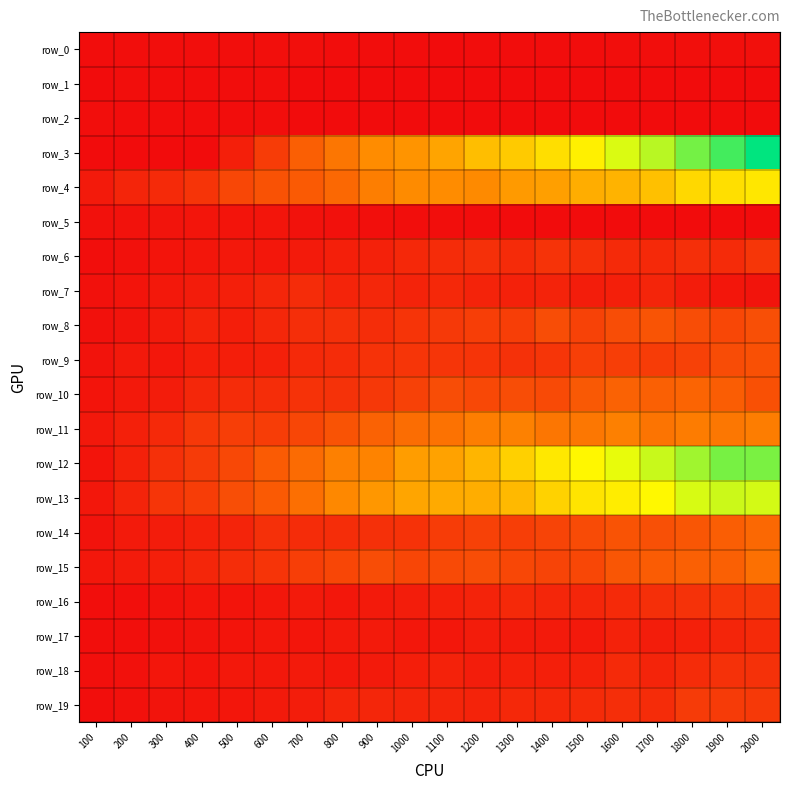

Is it true that row_11 equals 254.0 at 900?

True